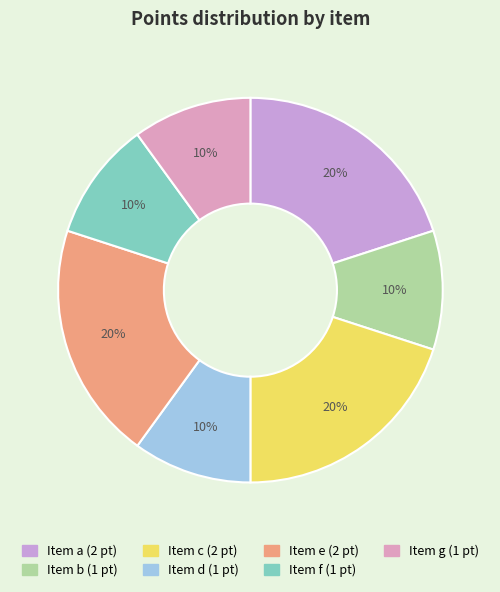

What is the smallest slice in the pie chart?

b